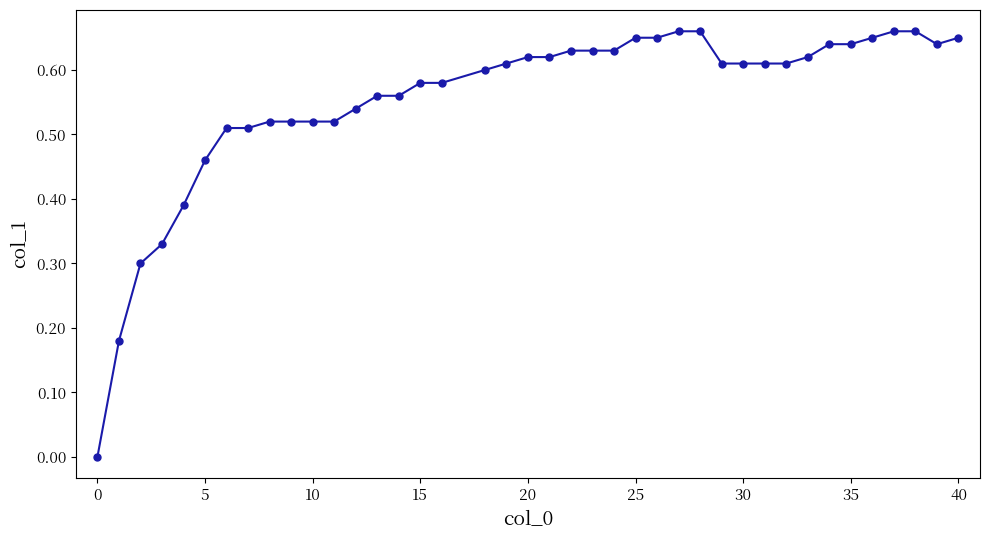

What is the sum of all values?

22.1